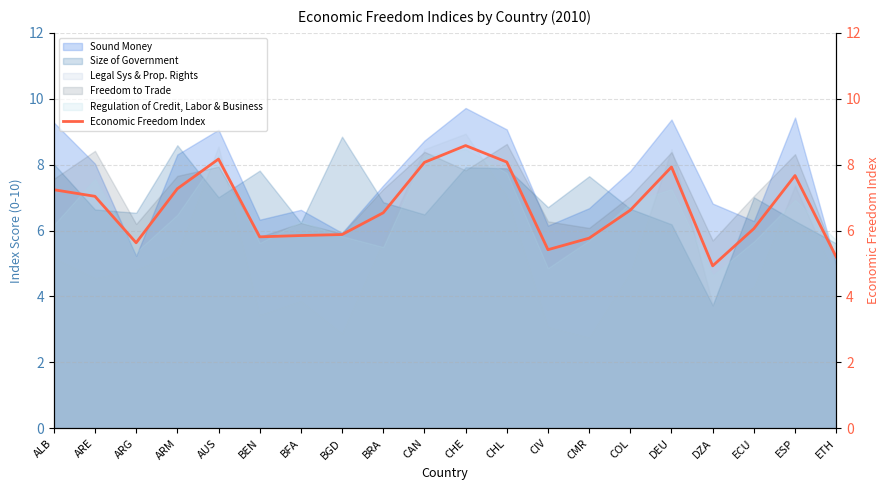

At which label does the data first exceed 6?

ALB